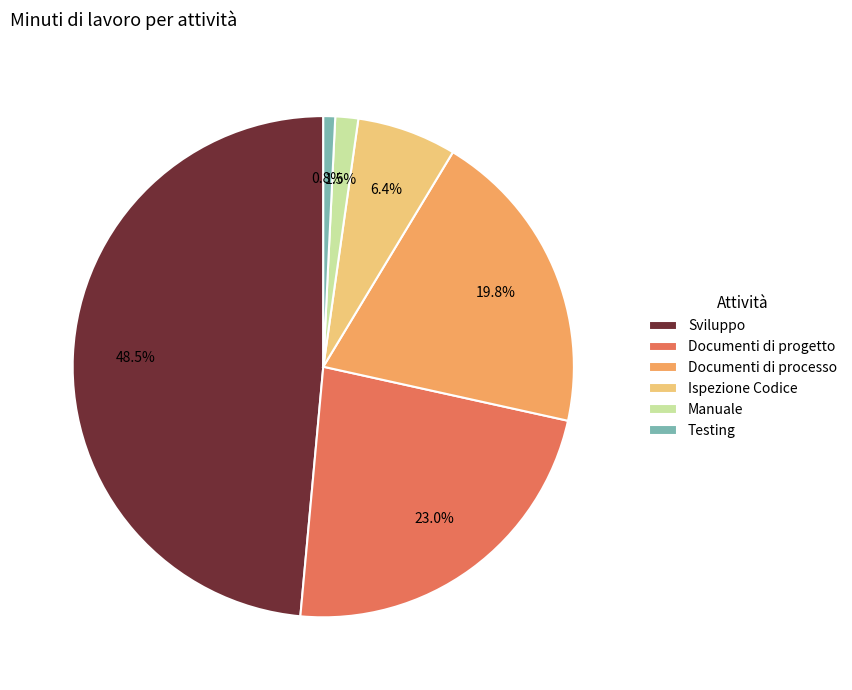

Does Testing represent more than half of the total?

No